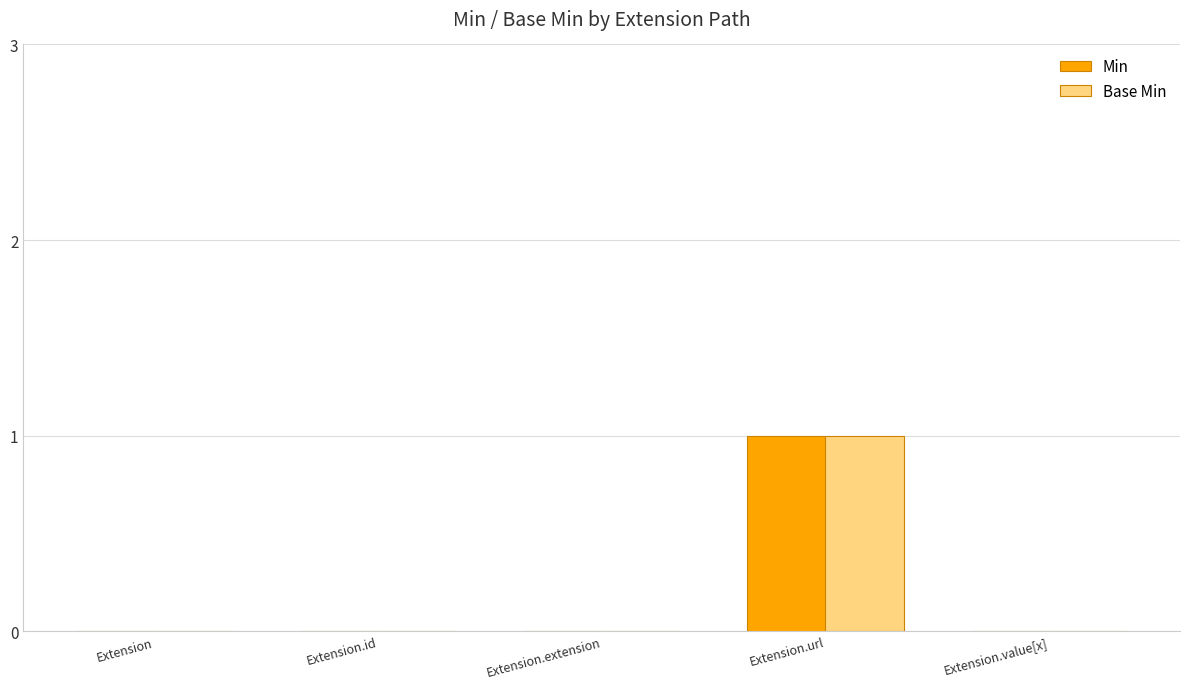

Reading left to right, what are all the values shown in this chart?

Min: Extension=0	Extension.id=0	Extension.extension=0	Extension.url=1	Extension.value[x]=0
Base Min: Extension=0	Extension.id=0	Extension.extension=0	Extension.url=1	Extension.value[x]=0